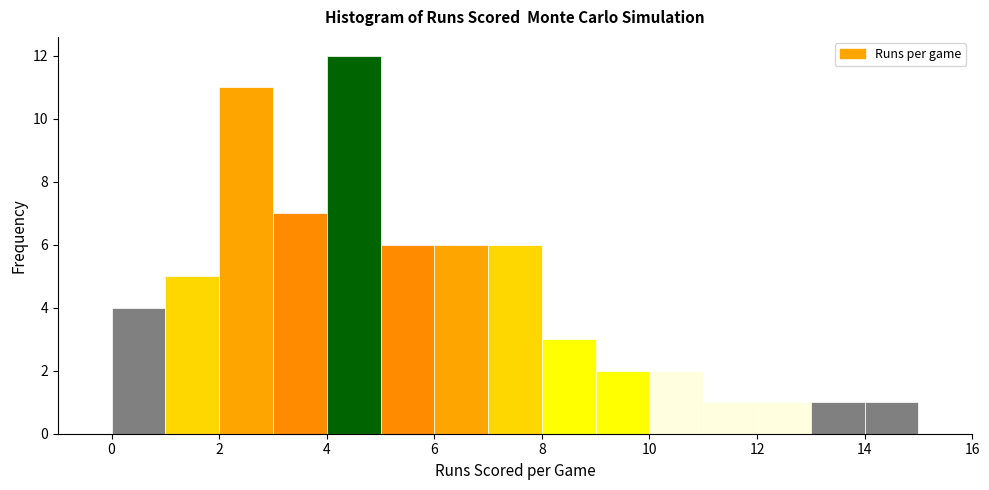

How tall is the bar that spans 0 to 1 on the x-axis? The values are not printed on the chart, so give them approximately, as read against the axis.

4